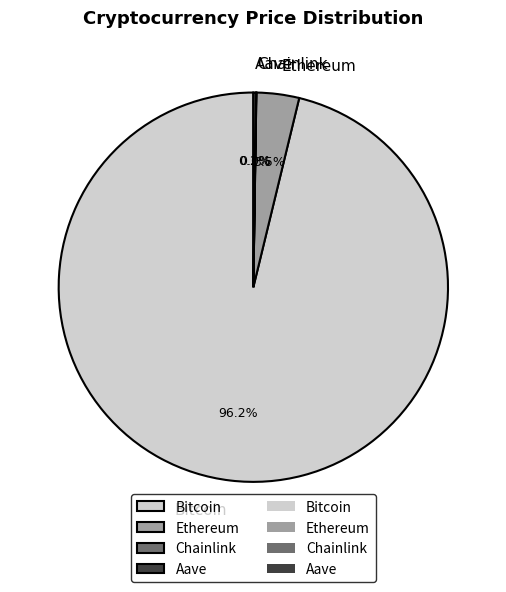

Combined, what portion of the pie is Ethereum and Bitcoin?

99.8%